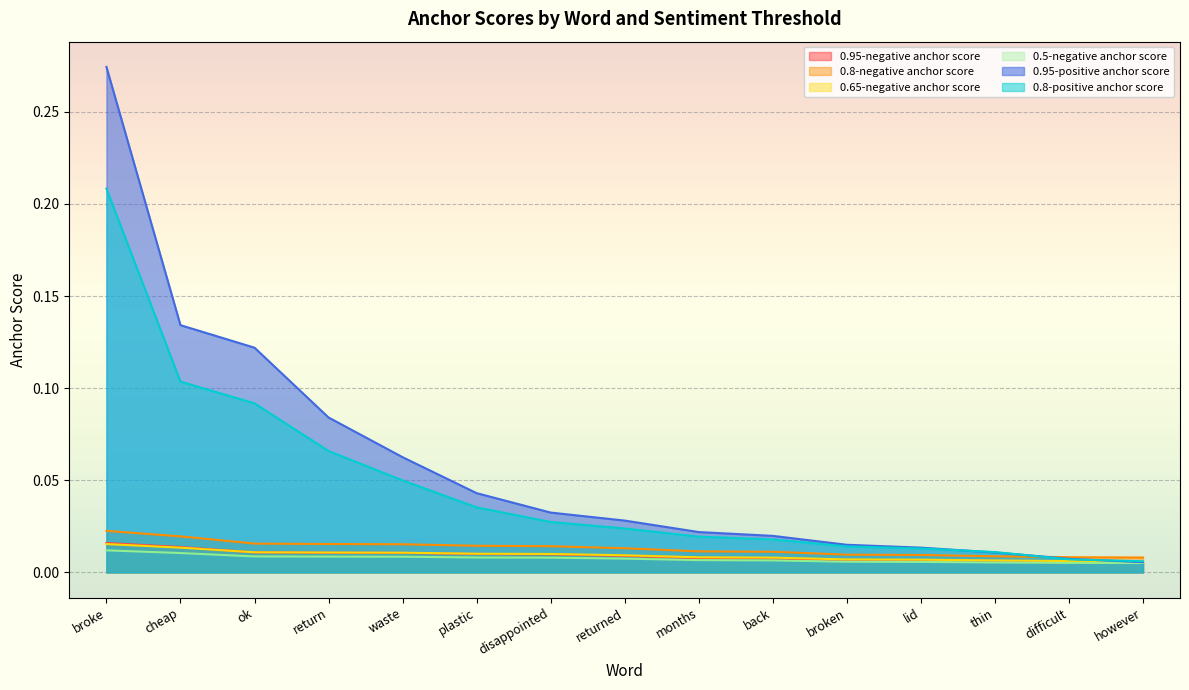

The value of 0.5-negative anchor score at waste is 0.0. True or false?

True